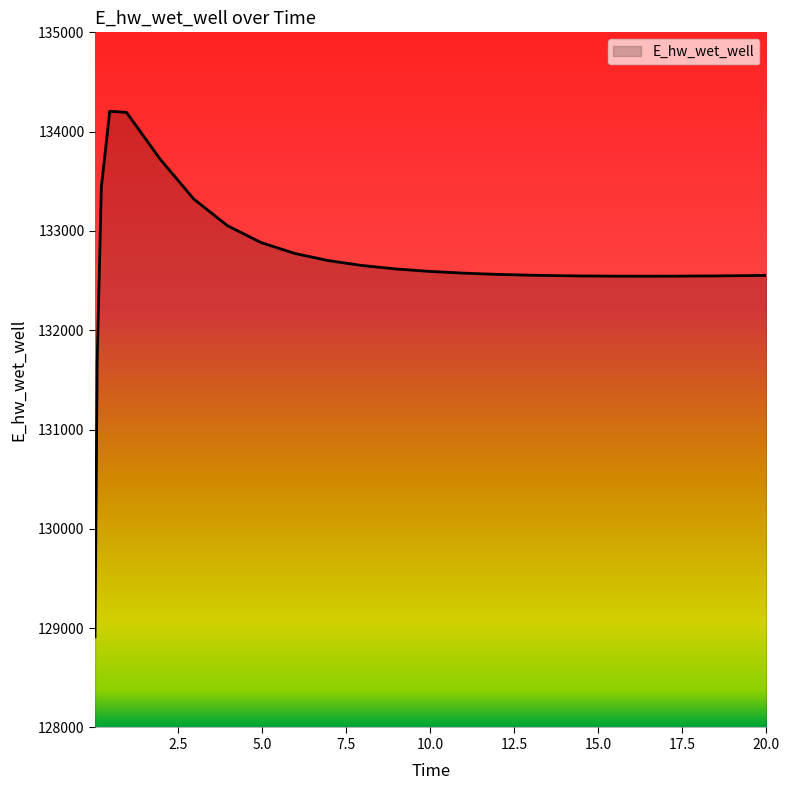

What is the difference between the maximum and minimum values?

5292.4